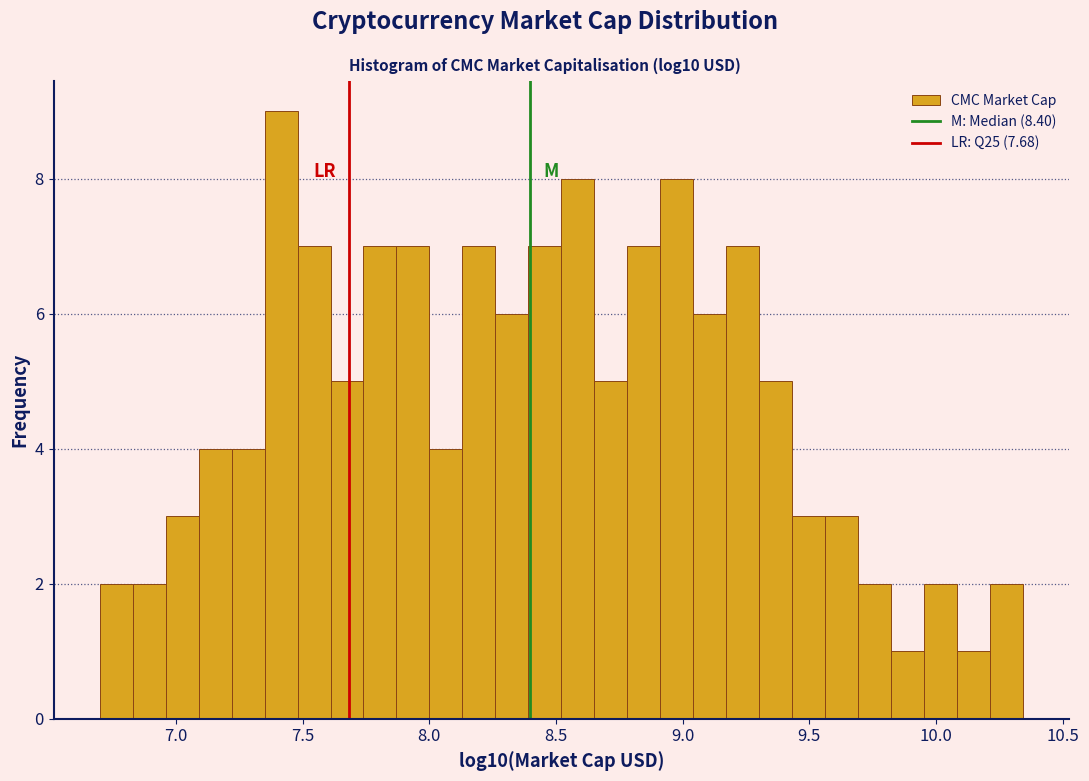

Read against the x-axis, roughly where is the centre of the tallest bar?

7.40